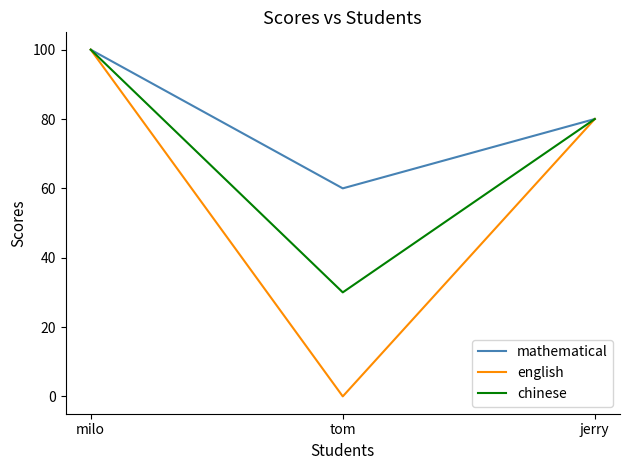

Rank the series at tom from lowest to highest value.

english, chinese, mathematical